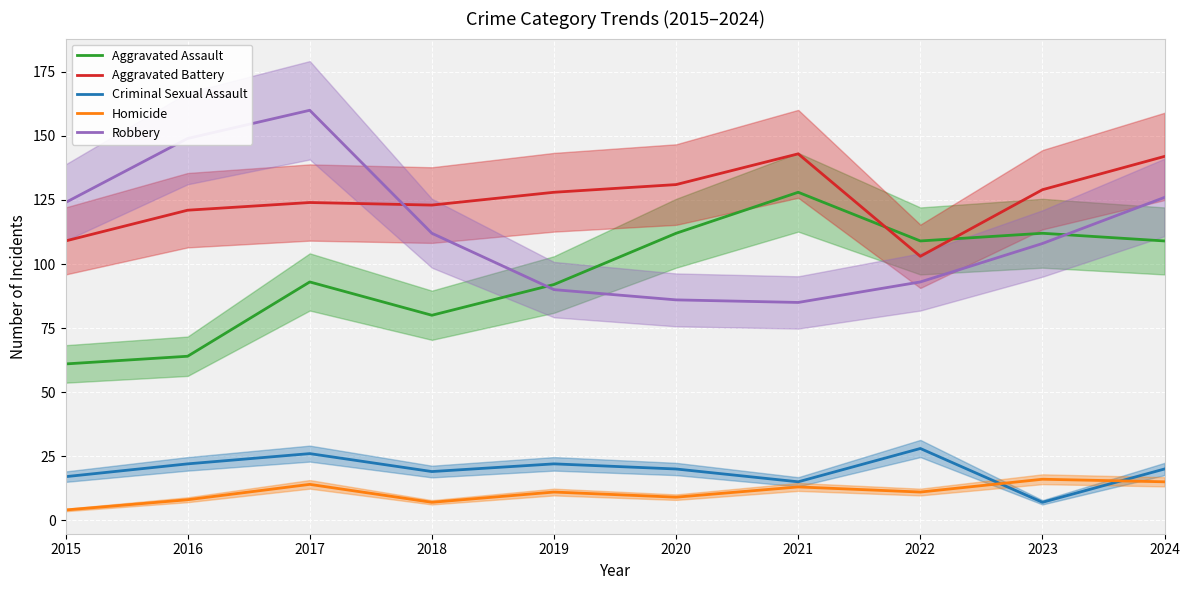

Which series has the largest total across all categories?

Aggravated Battery